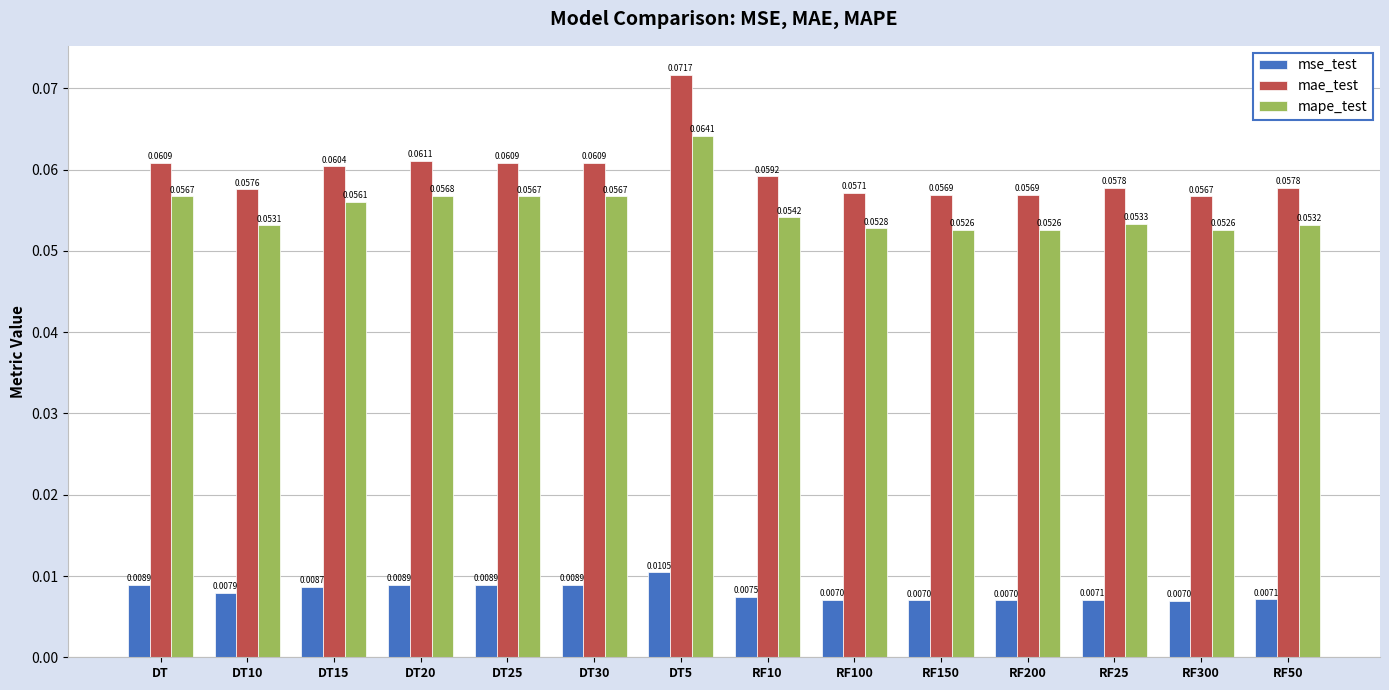

What is the sum of all mape_test values?

0.8